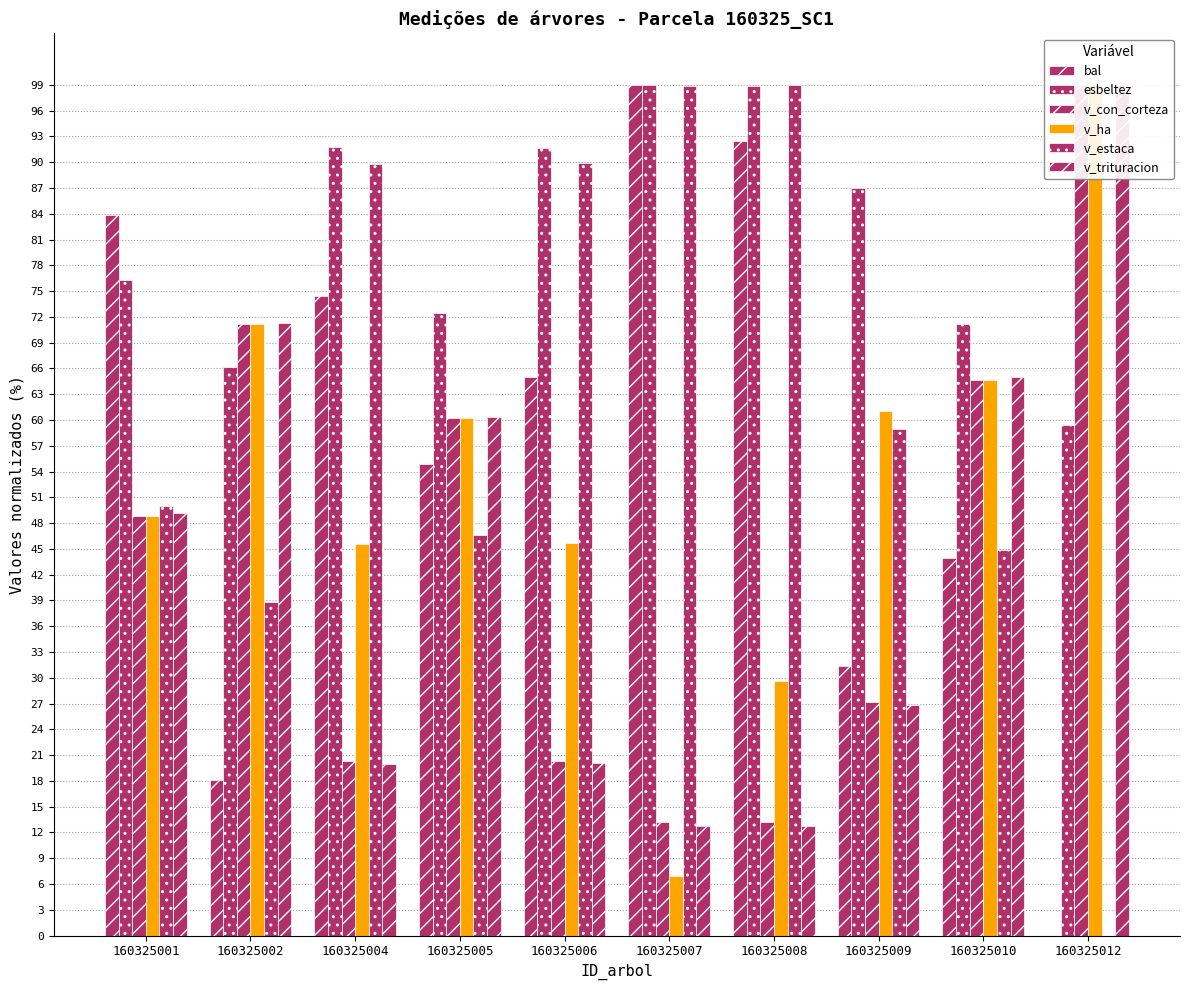

Which series changed the most between 160325008 and 160325012?

v_estaca